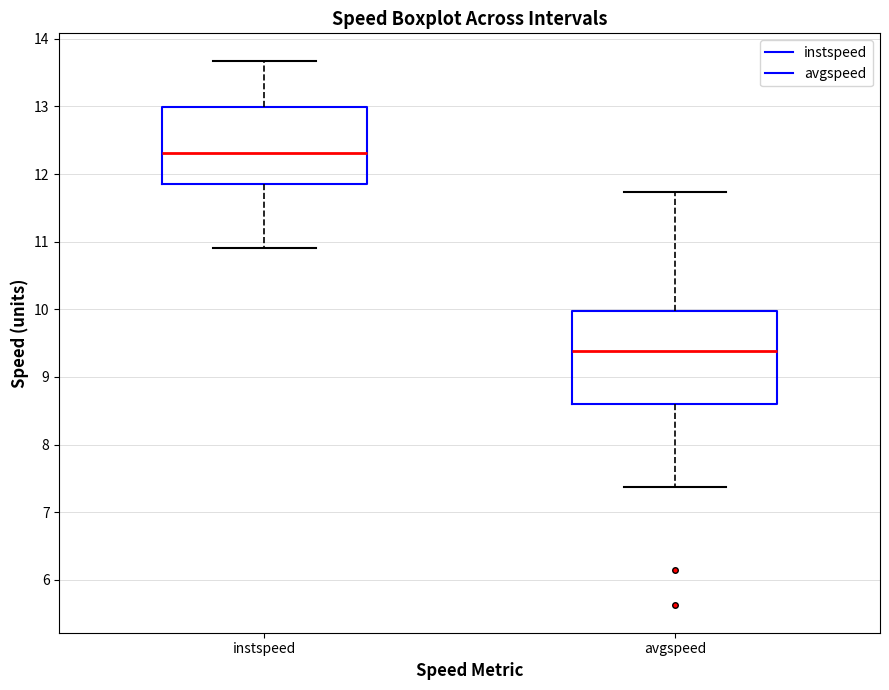

Reading left to right, read every box against the y-axis: the position of its median line, the range the box covers, and the ends of its whiskers. The values are not printed on the chart, so give them approximately, as read against the axis.

instspeed: median 12.3, box 11.9 to 13.0, whiskers 10.9 to 13.7
avgspeed: median 9.4, box 8.6 to 10.0, whiskers 7.4 to 11.7